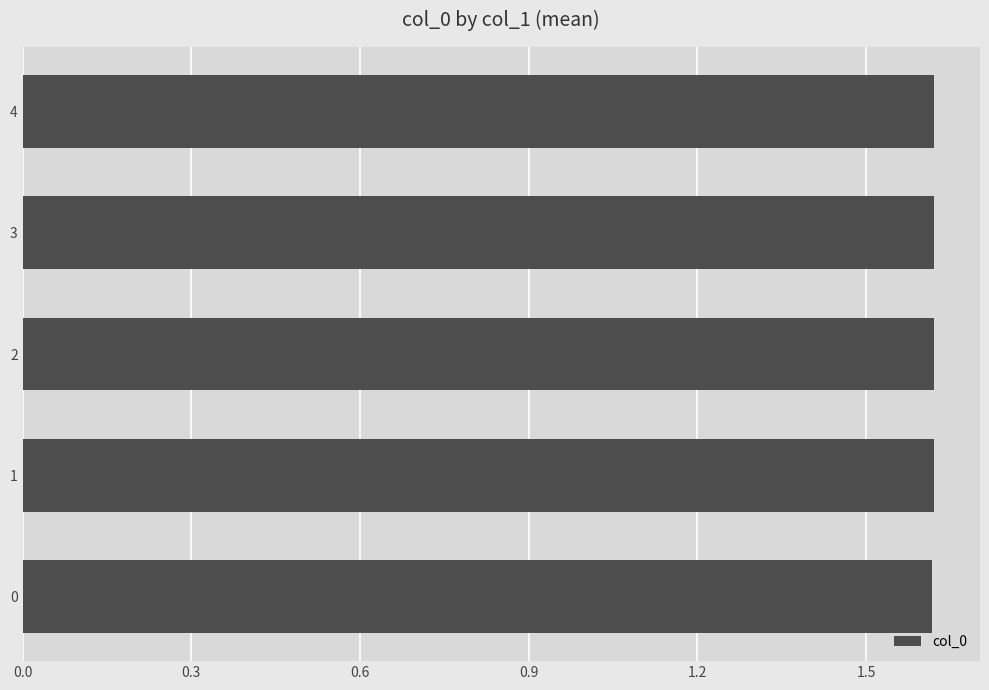

Count the values in the range 1 to 2.

5